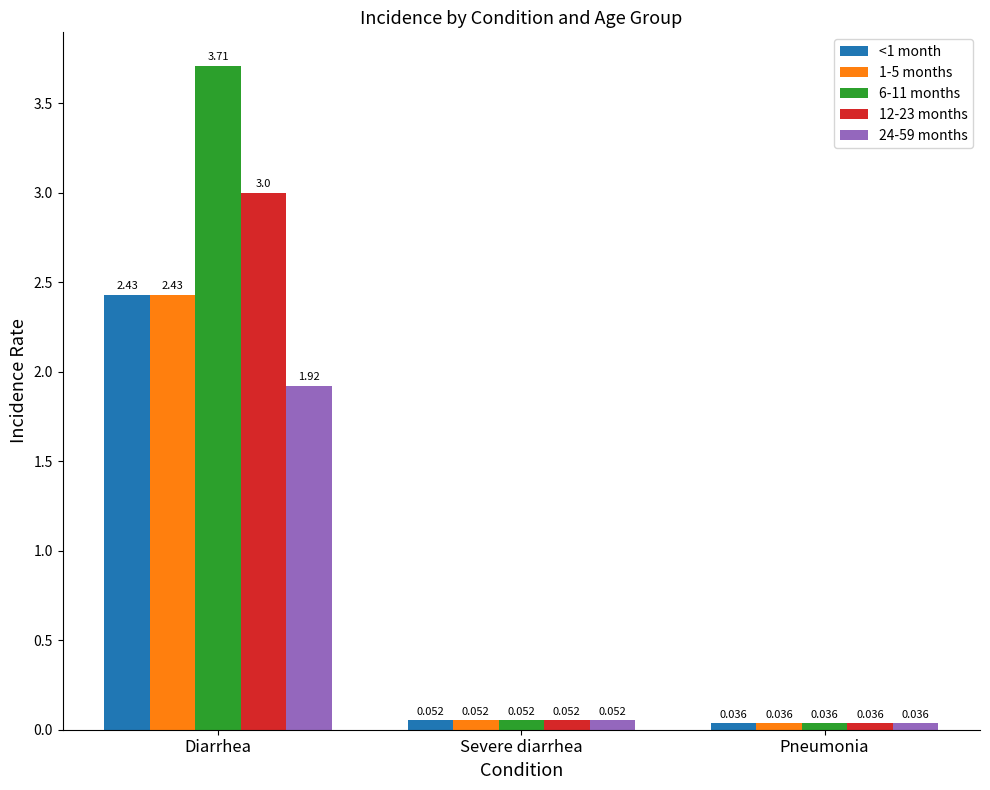

What is the sum of all 6-11 months values?

3.8